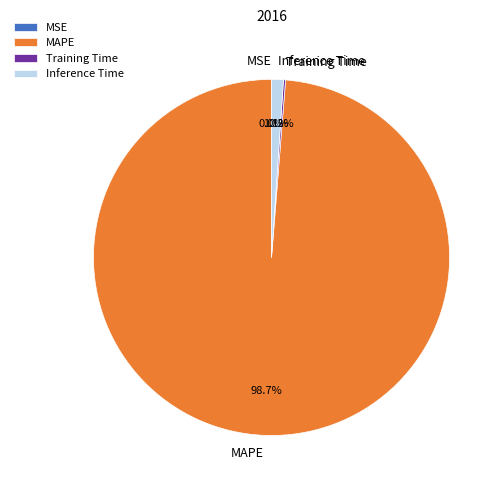

What percentage do MSE and MAPE together represent?

98.7%